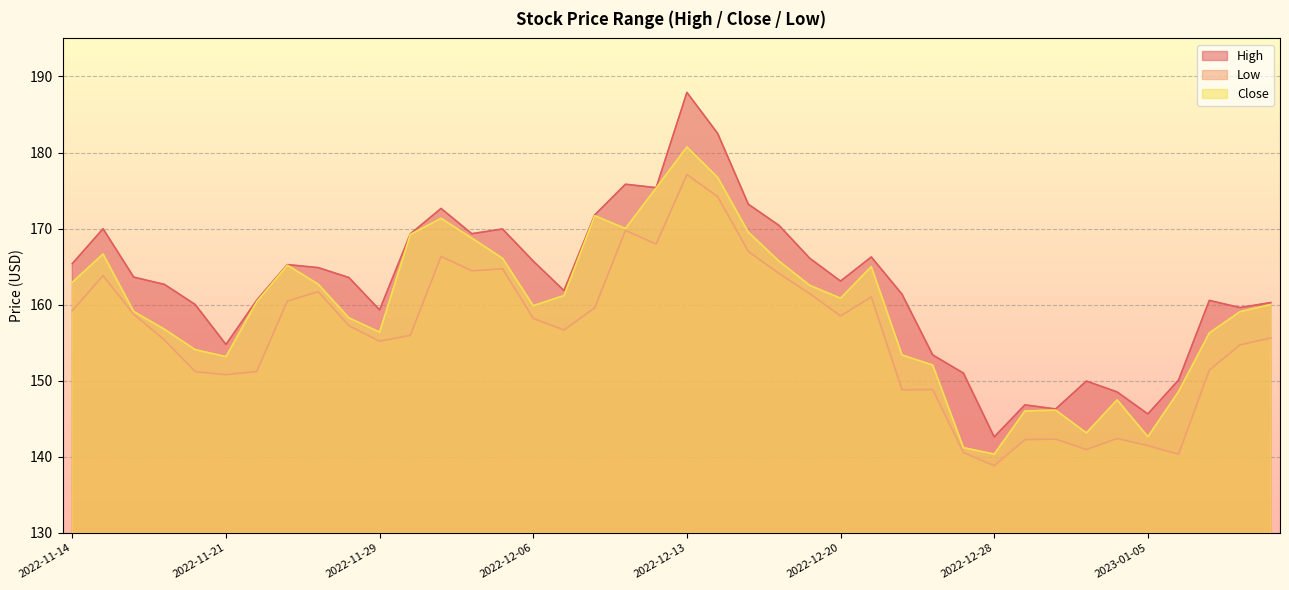

Does the chart display data point markers on the line(s)?

No